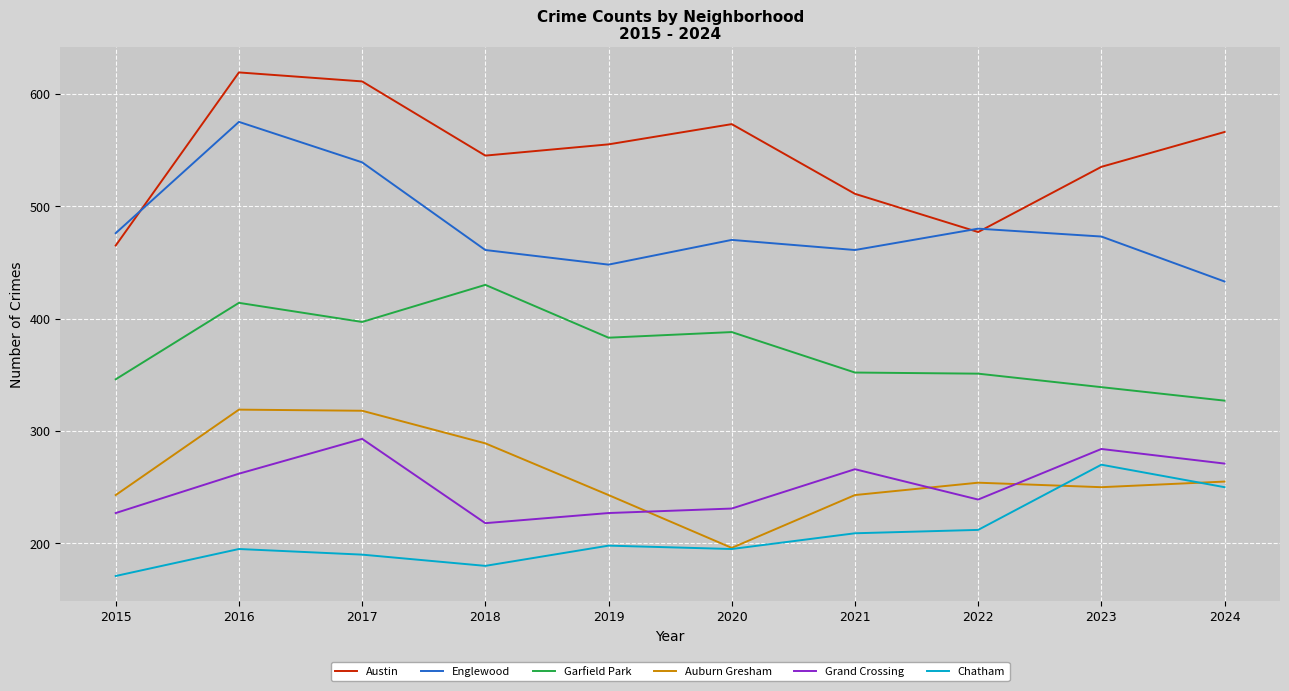

Is the value of Grand Crossing at 2021 greater than the value of Chatham at 2015?

Yes